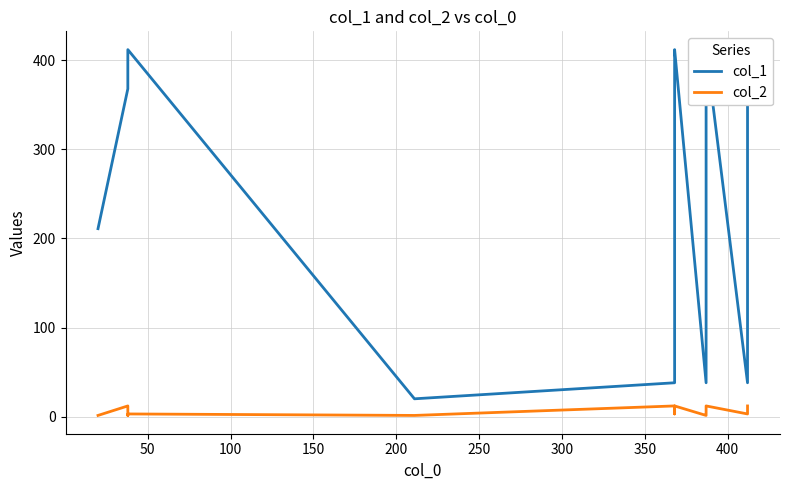

What is the lowest value of the col_1 series?

20.0